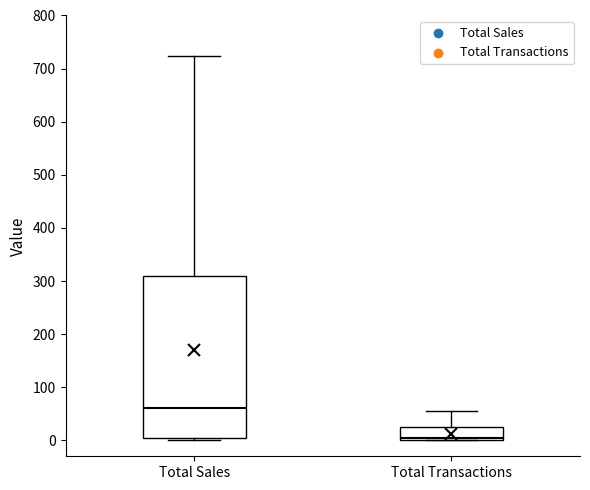

Which box is the tallest, from its lower edge to its upper edge?

Total Sales